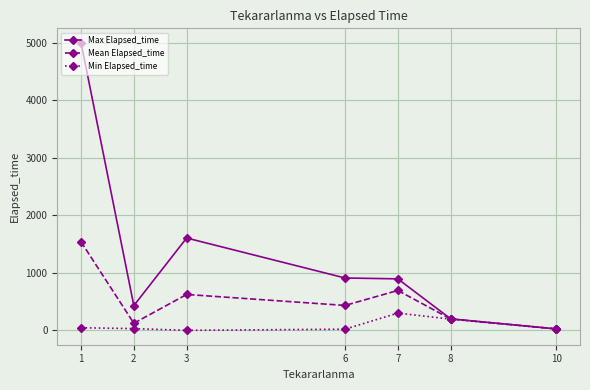

The value of Min Elapsed_time at 2 is 30.0. True or false?

True